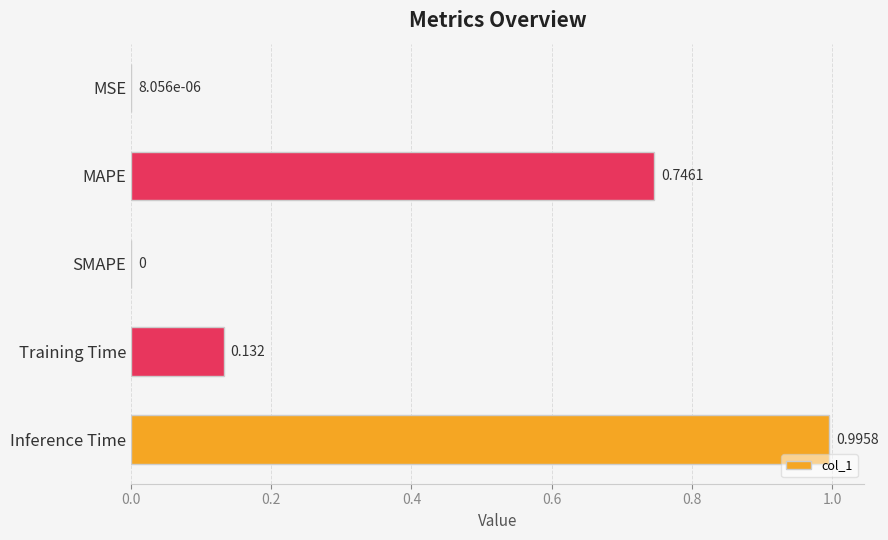

Which category has the highest value across all series?

Inference Time